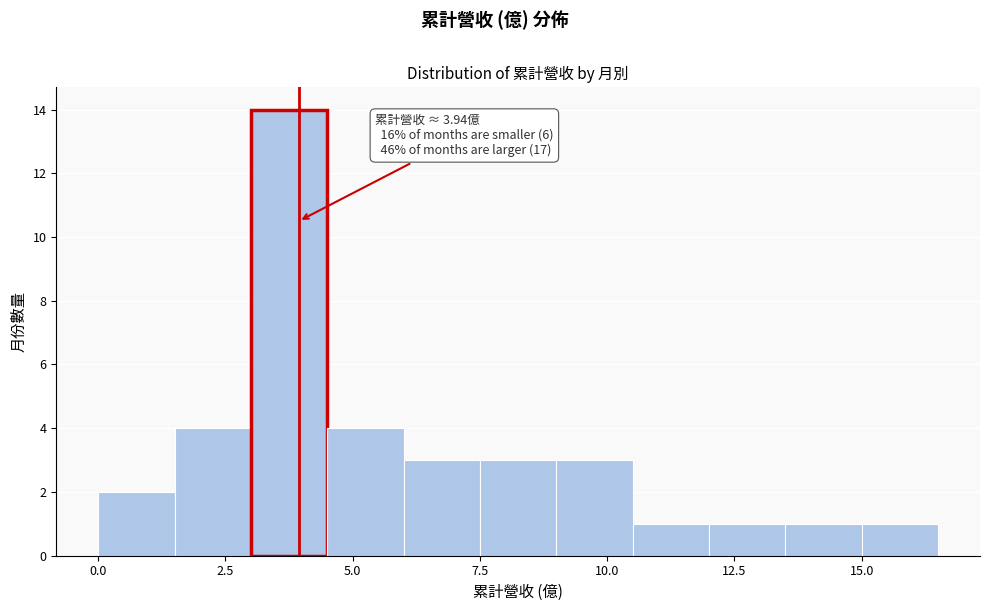

Around what value on the x-axis is the tallest bar? Give the approximate position of its centre, as read against the axis.

4.0